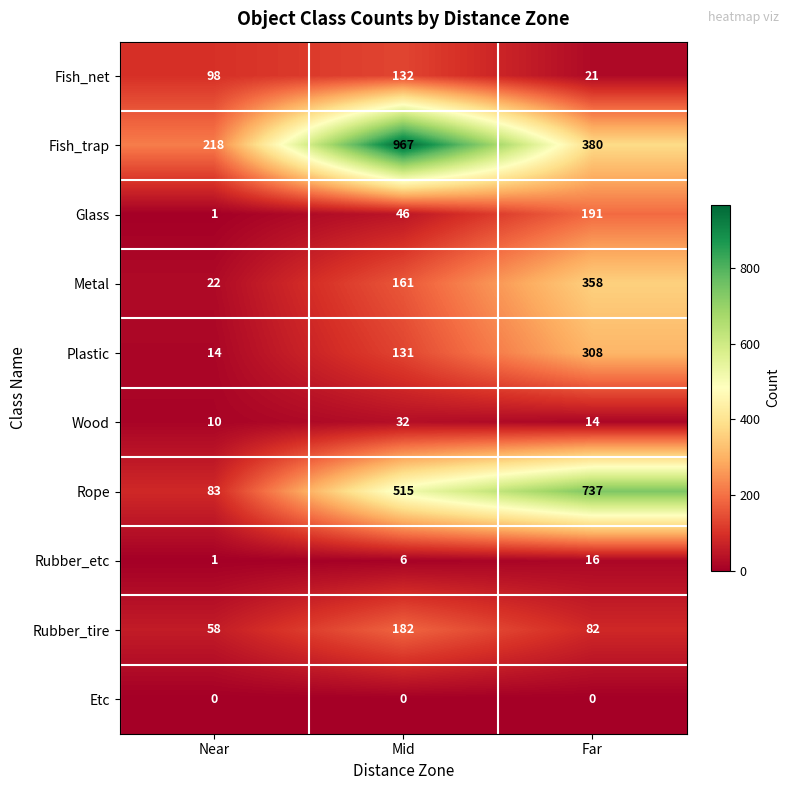

Reading right to left, transcribe all the data shown in this chart.

Fish_net: 21	132	98
Fish_trap: 380	967	218
Glass: 191	46	1
Metal: 358	161	22
Plastic: 308	131	14
Wood: 14	32	10
Rope: 737	515	83
Rubber_etc: 16	6	1
Rubber_tire: 82	182	58
Etc: 0	0	0